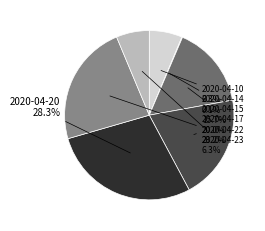

To the nearest percent, what percentage of the pie is 2020-04-15?

16%